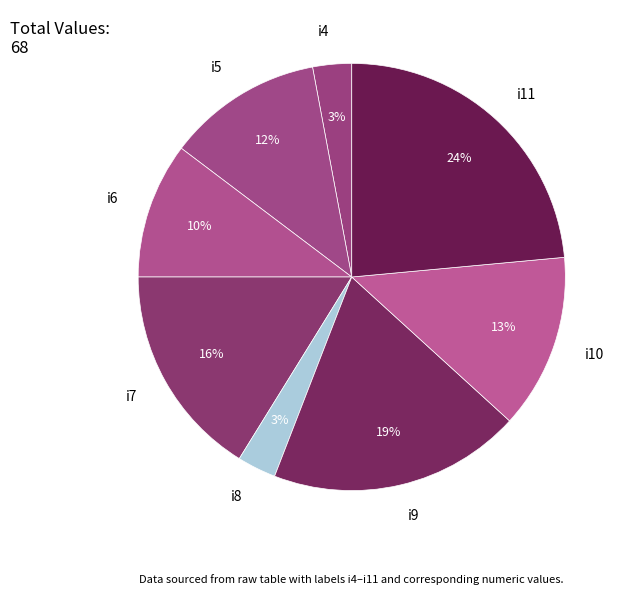

Is the sum of i11 and i10 greater than half?

No